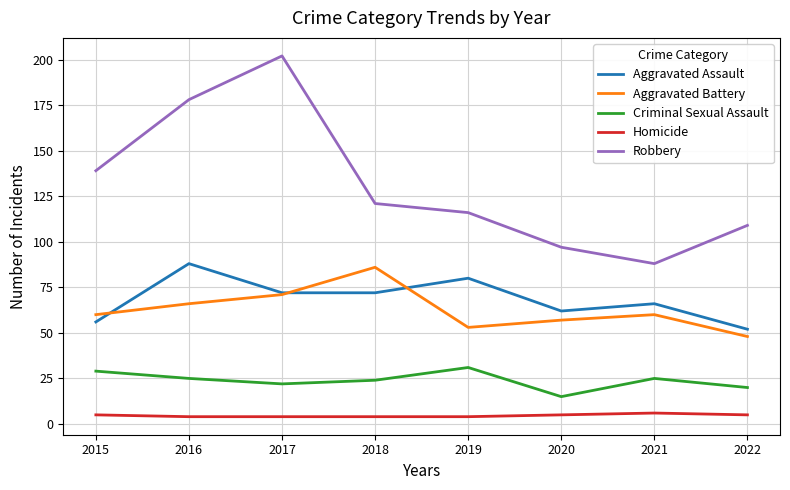

What is the minimum value for Criminal Sexual Assault?

15